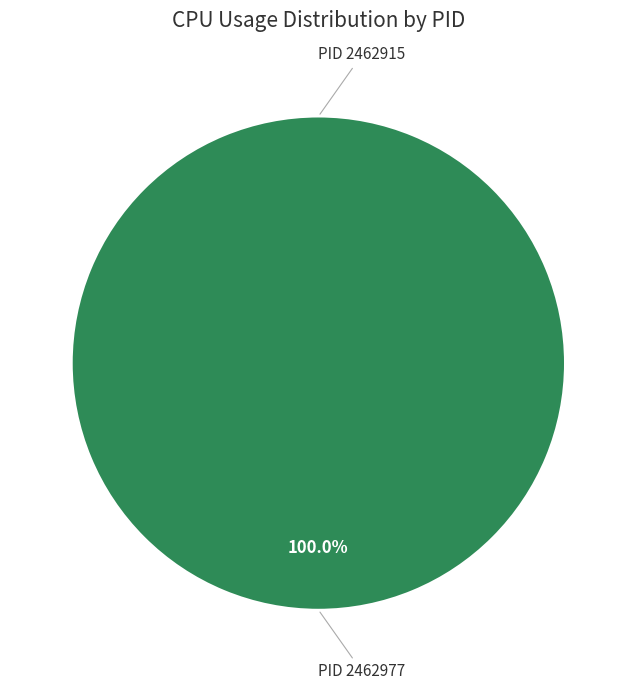

Rank the categories by value from lowest to highest.

2462915, 2462977